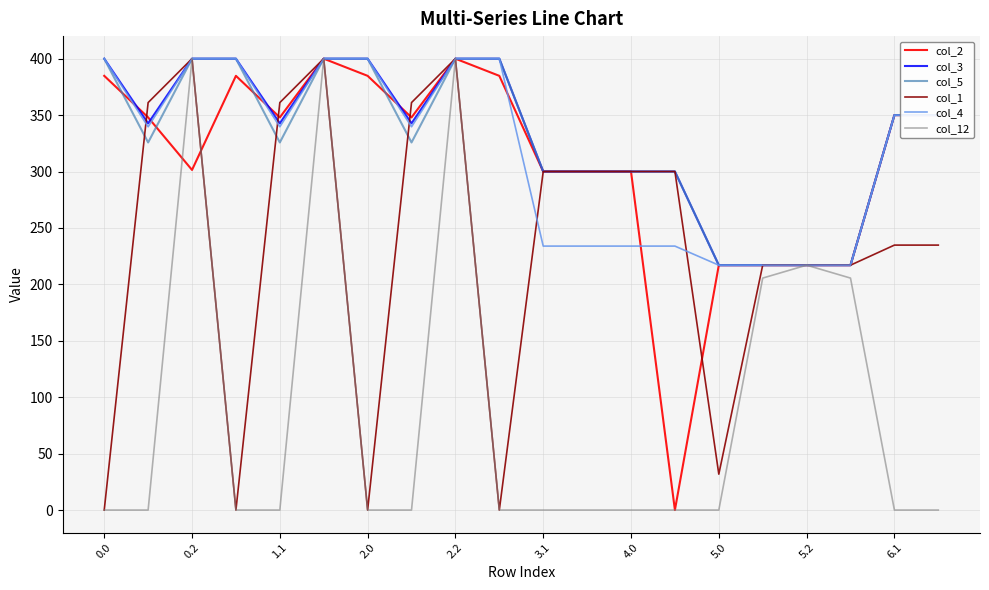

What is the greatest value displayed?

400.0